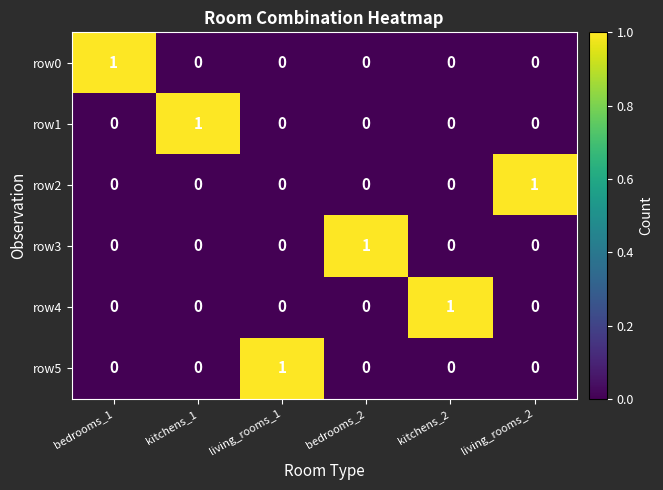

True or false: row2 has a value of 0 at bedrooms_2.

True